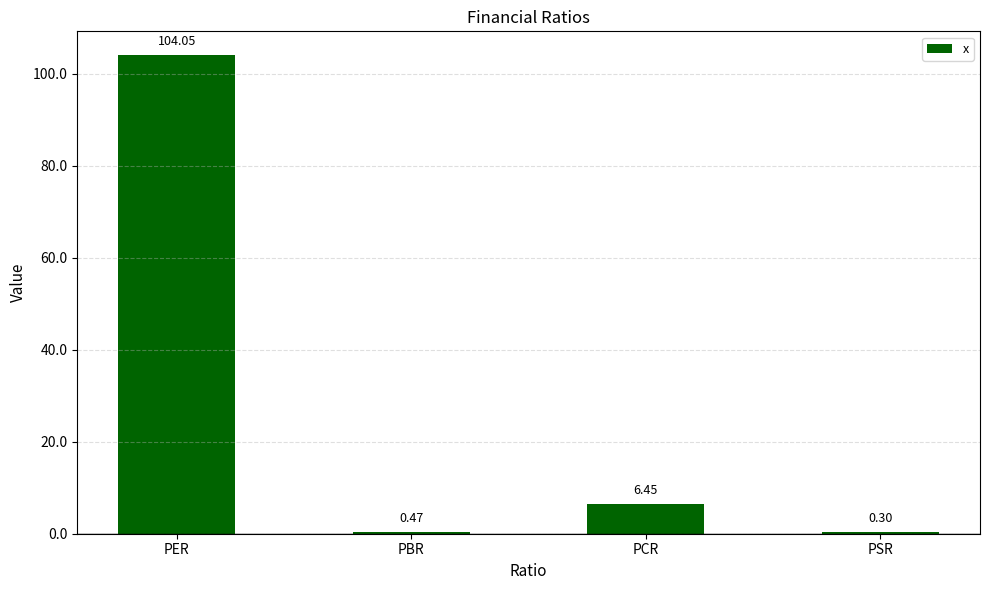

Between PBR and PCR, which is larger?

PCR